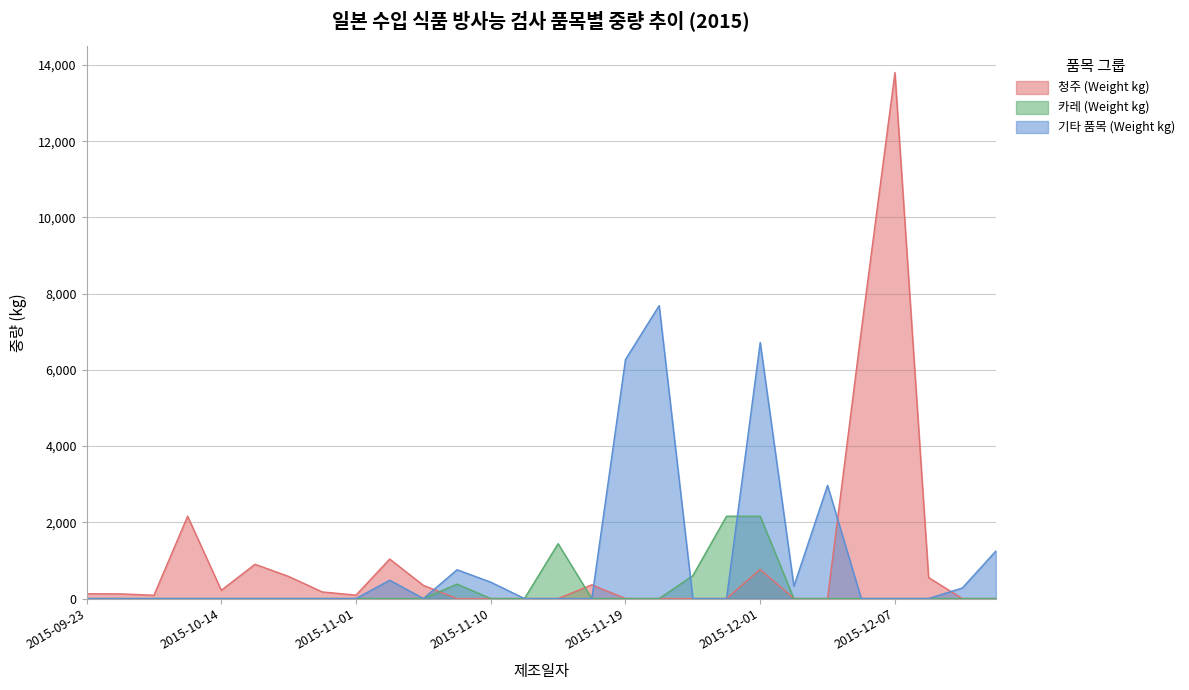

Which series has the largest range (max minus min)?

청주 (Weight kg)